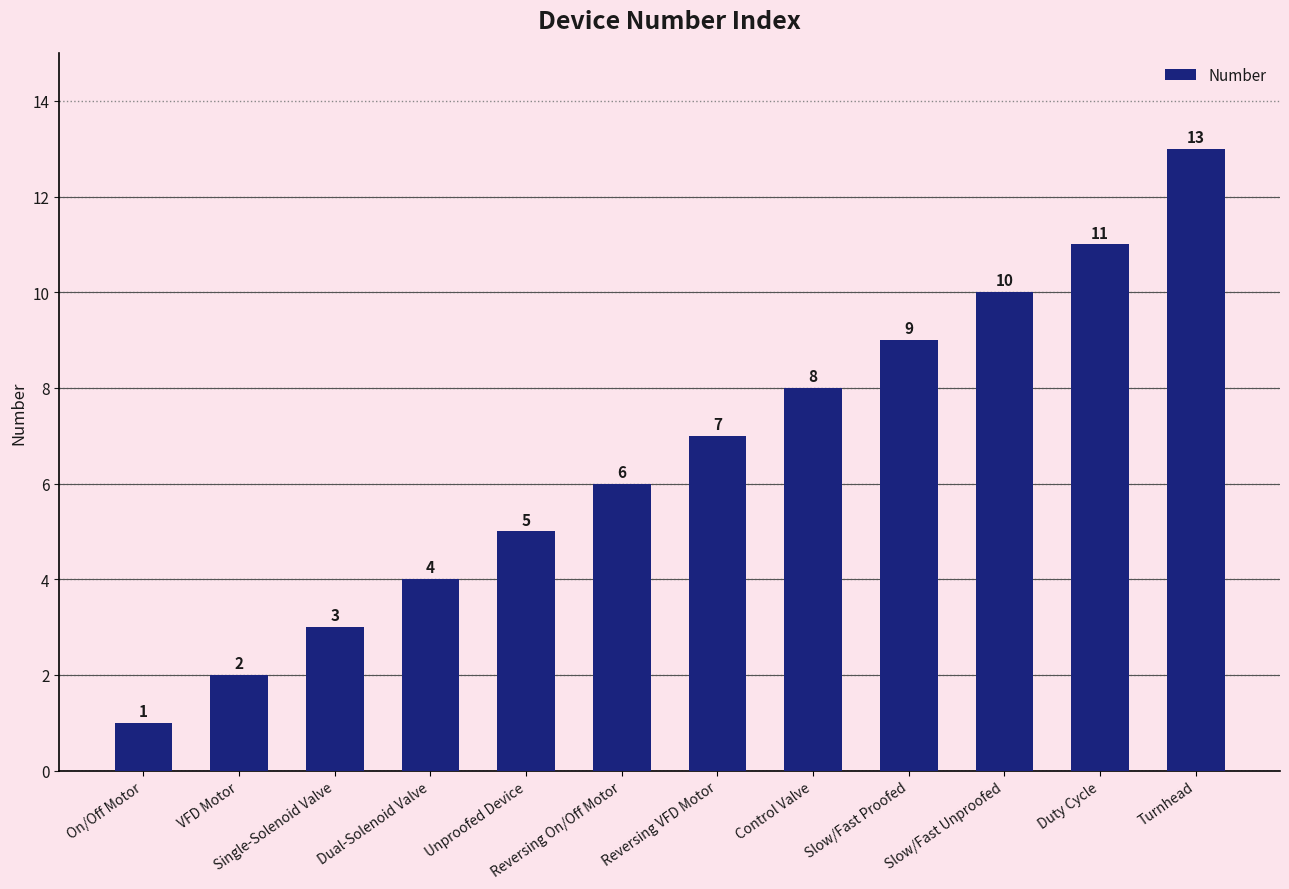

How many data points does each series have?

12